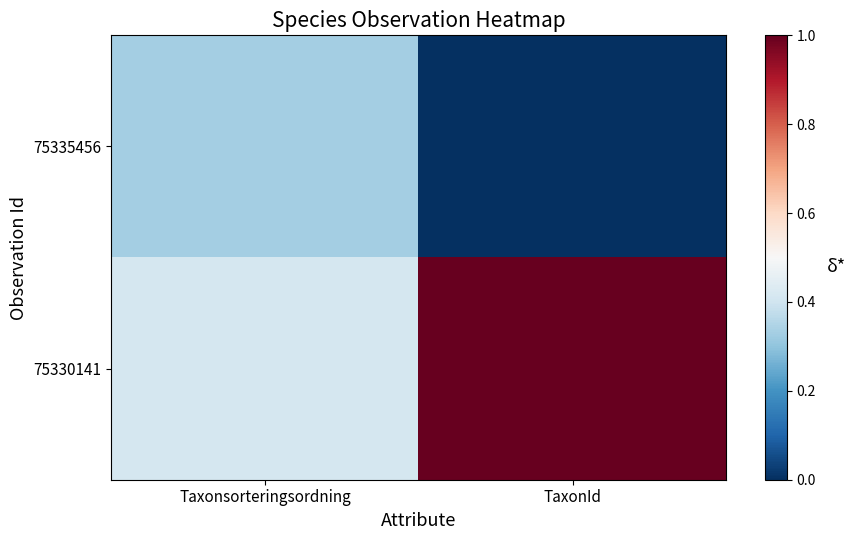

Reading right to left, what are all the values shown in this chart?

75335456: TaxonId=0.0	Taxonsorteringsordning=0.3
75330141: TaxonId=1.0	Taxonsorteringsordning=0.4